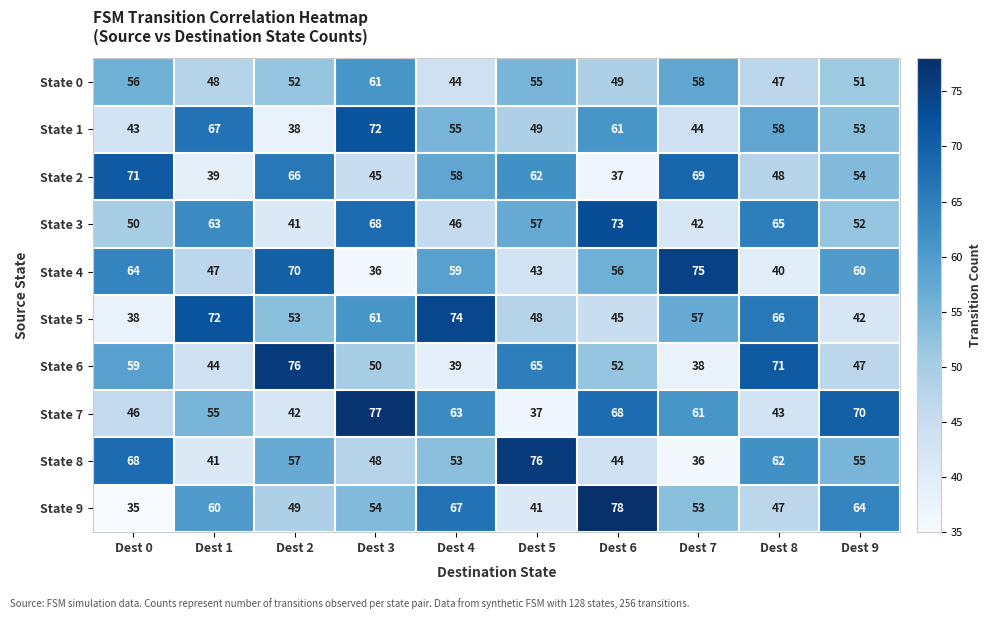

How many values in the State 3 series are below 57?

5